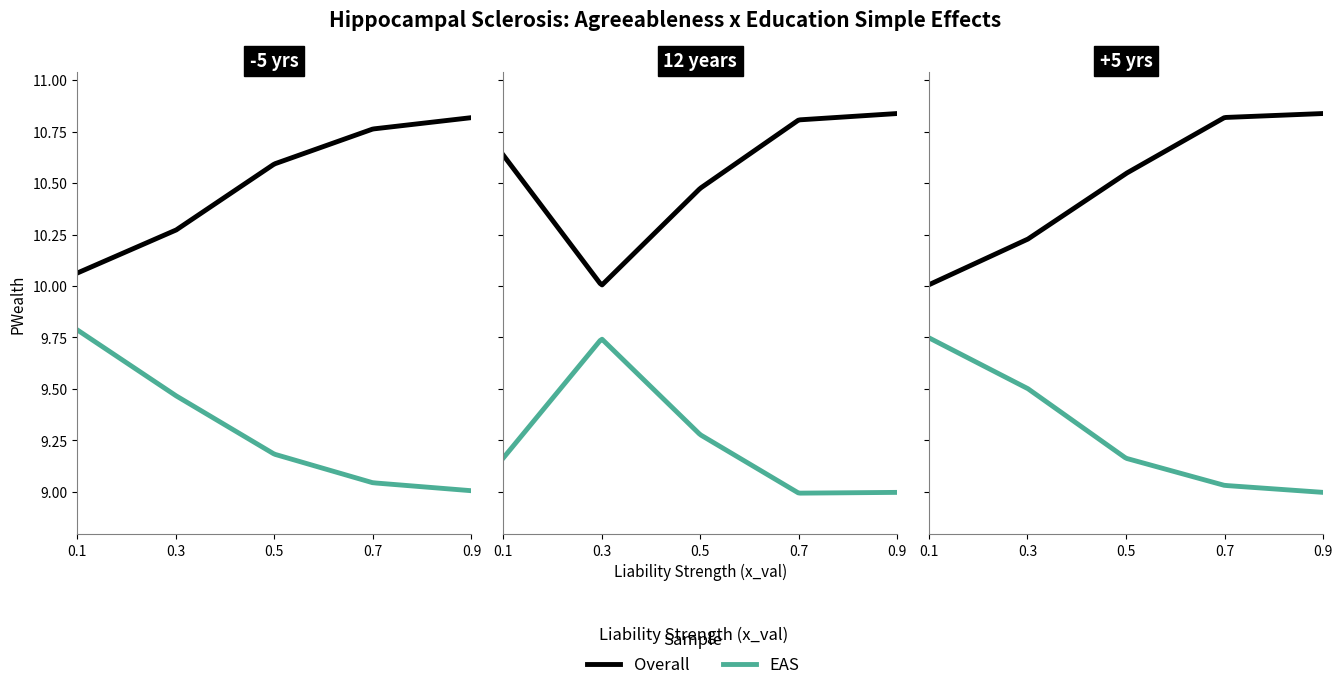

How many lines are shown in the chart?

2